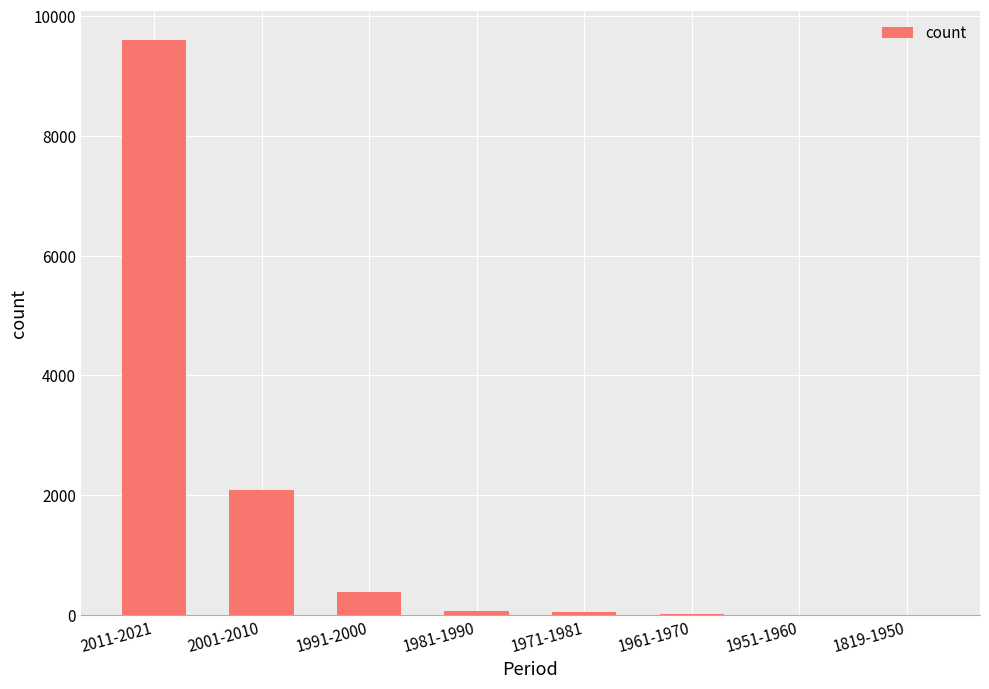

The chart shows a value of 76 at 1981-1990. True or false?

True